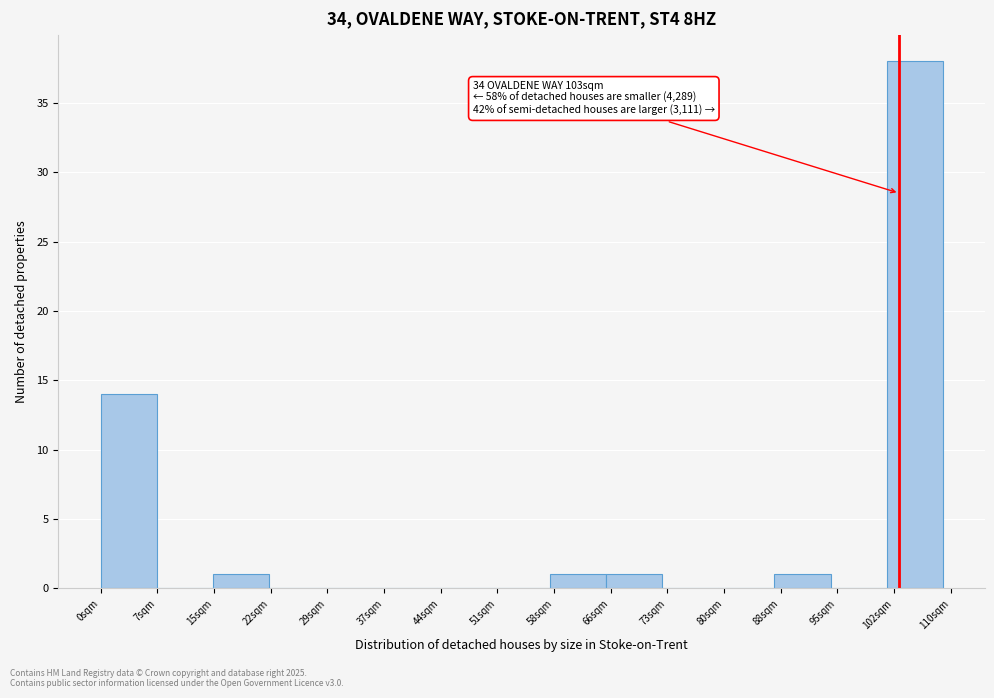

Over which range of the x-axis is the bar tallest?

101 to 109